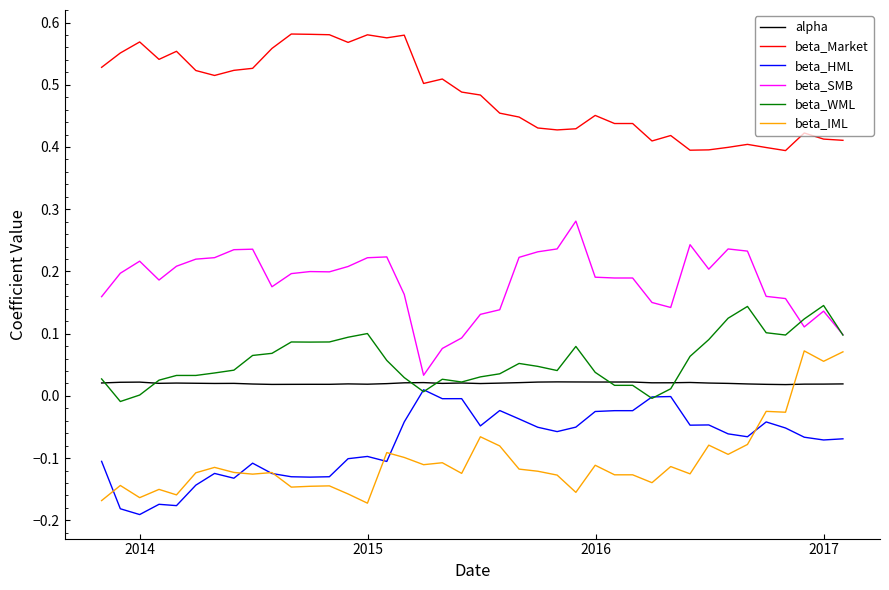

Which series has the largest total across all categories?

beta_Market